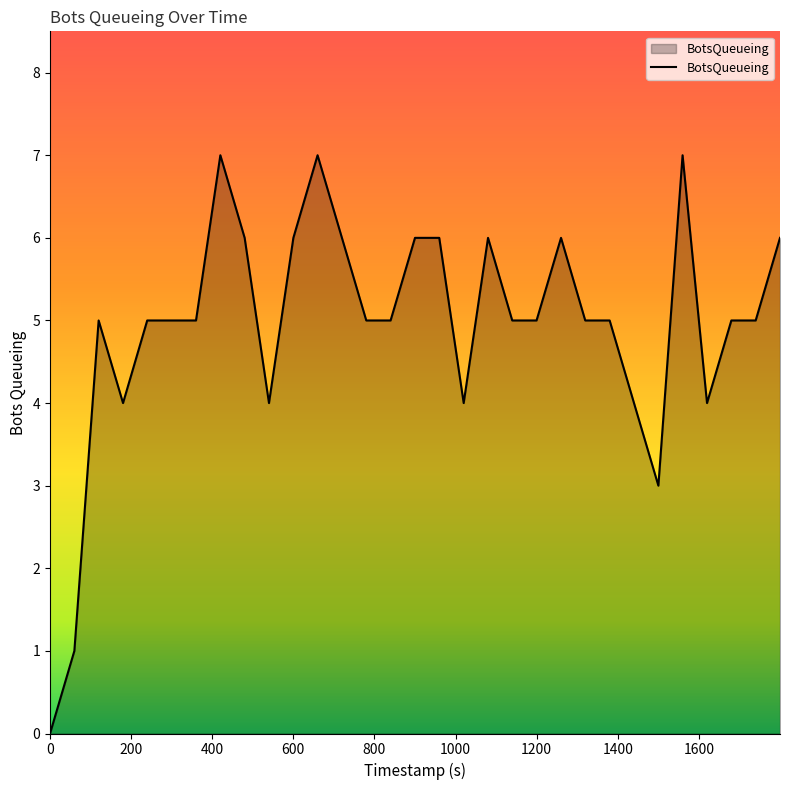

How many positive values are there?

30